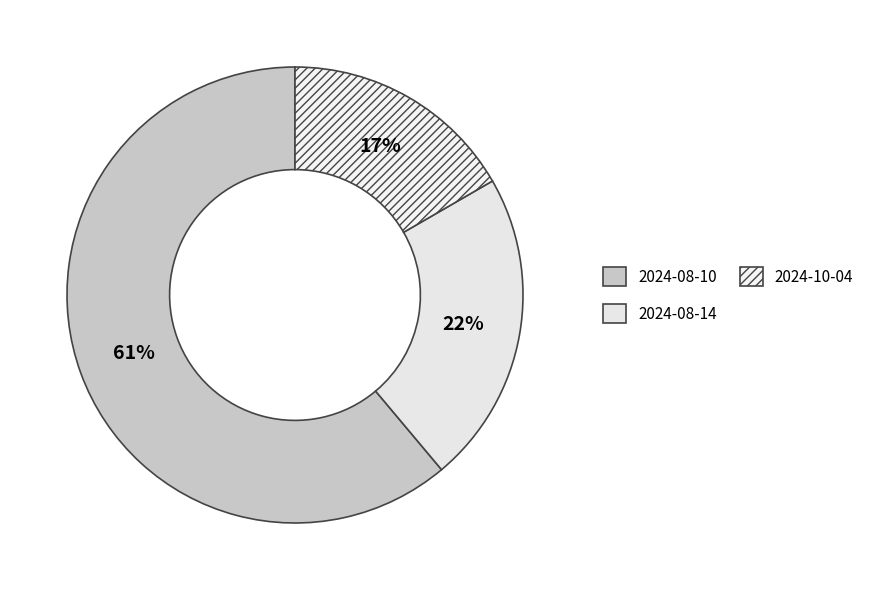

Rank the categories by value from highest to lowest.

2024-08-10, 2024-08-14, 2024-10-04